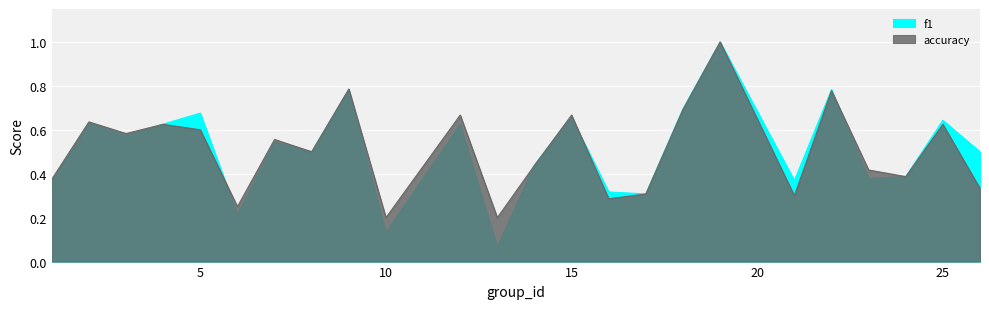

What is the value of the f1 point at the 1st from the left?

0.4